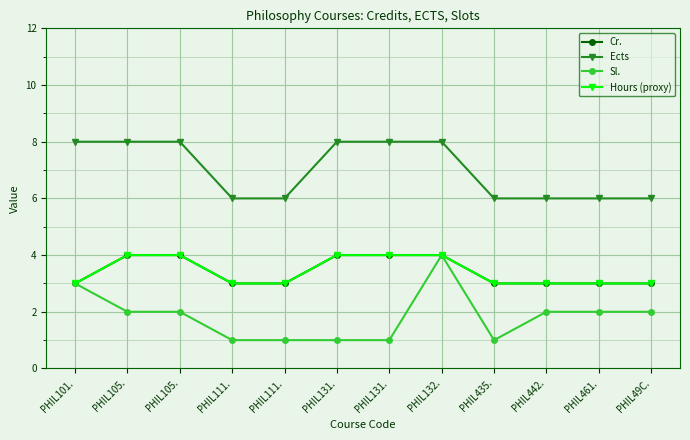

How many lines are shown in the chart?

4